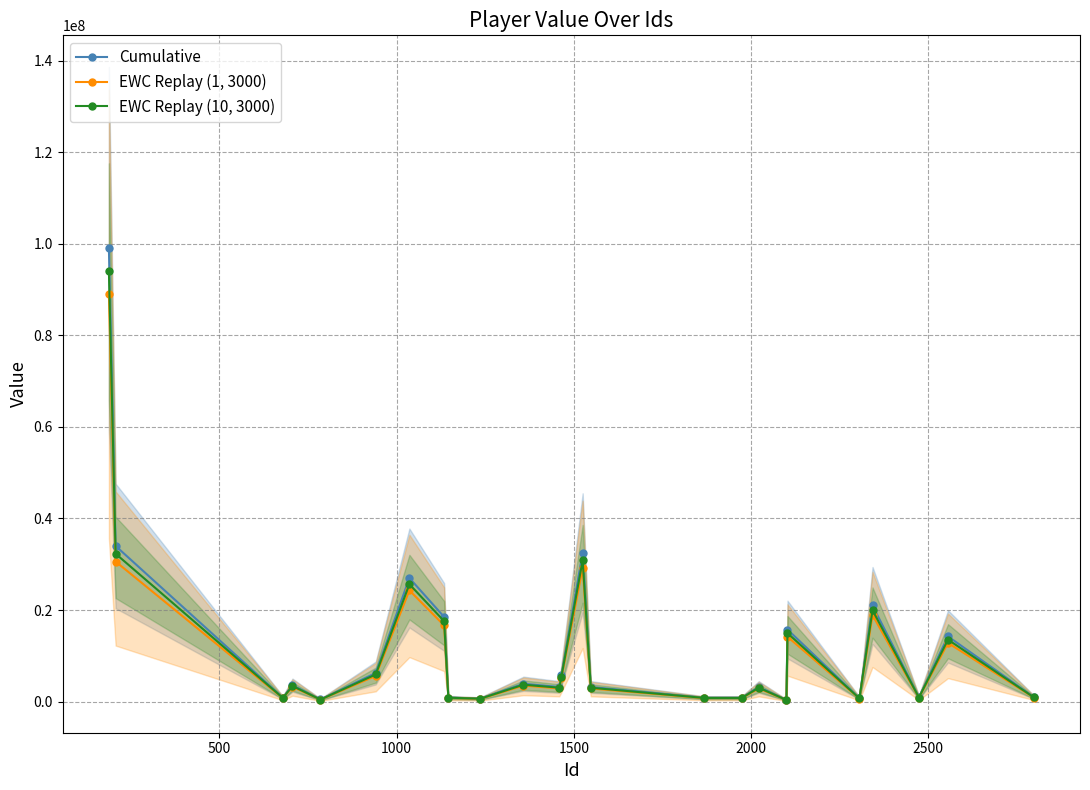

Reading left to right, transcribe all the data shown in this chart.

Cumulative: 99000000	34000000	850000	3600000	475000	6250000	27000000	18500000	900000	675000	3900000	3200000	5750000	32500000	3200000	850000	850000	3200000	375000	15750000	750000	21000000	950000	14250000	1000000
EWC Replay (1, 3000): 89100000	30600000	765000	3240000	427500	5625000	24300000	16650000	810000	607500	3510000	2880000	5175000	29250000	2880000	765000	765000	2880000	337500	14175000	675000	18900000	855000	12825000	900000
EWC Replay (10, 3000): 94050000	32300000	807500	3420000	451250	5937500	25650000	17575000	855000	641250	3705000	3040000	5462500	30875000	3040000	807500	807500	3040000	356250	14962500	712500	19950000	902500	13537500	950000